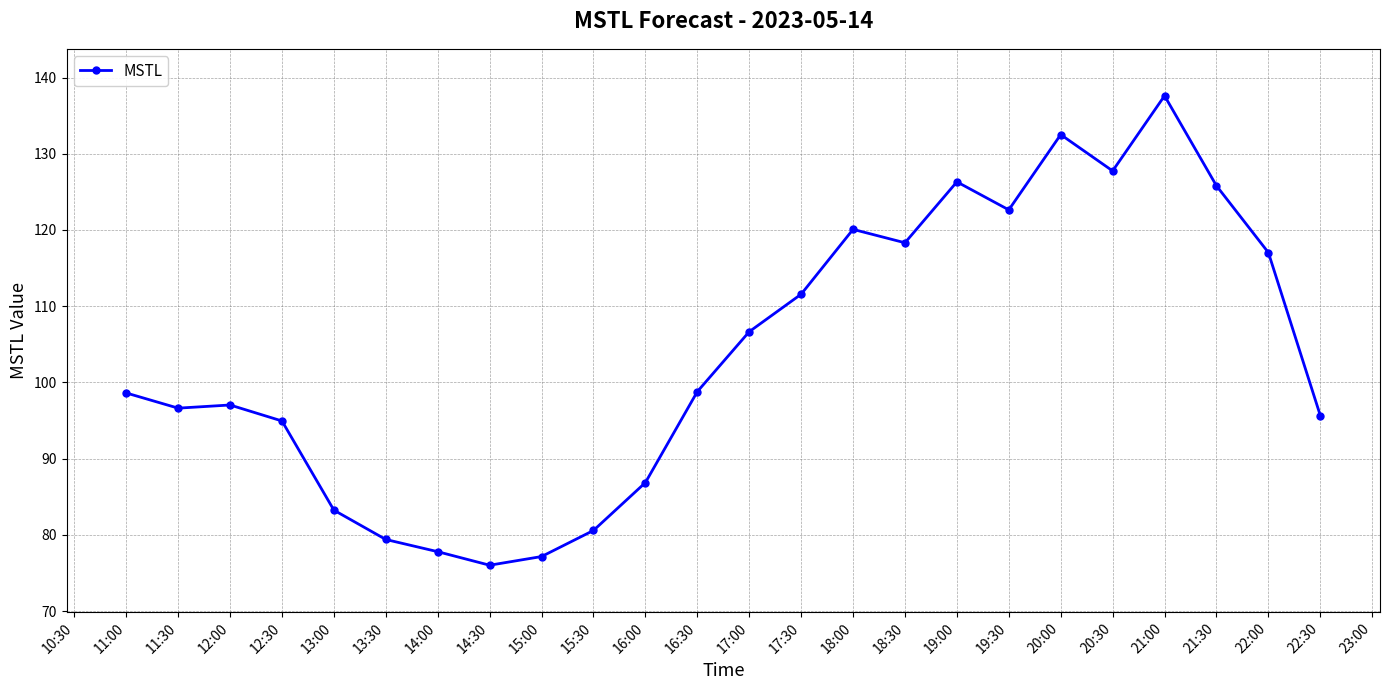

How many lines are shown in the chart?

1